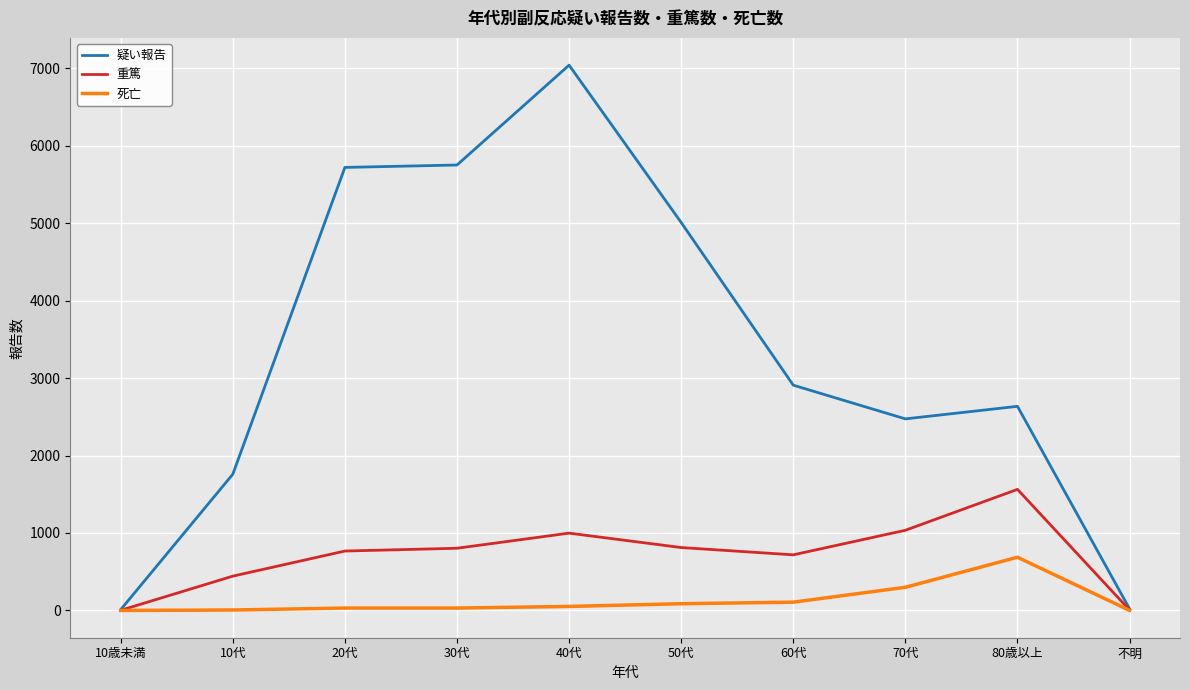

Rank the series by their average value, from highest to lowest.

疑い報告, 重篤, 死亡